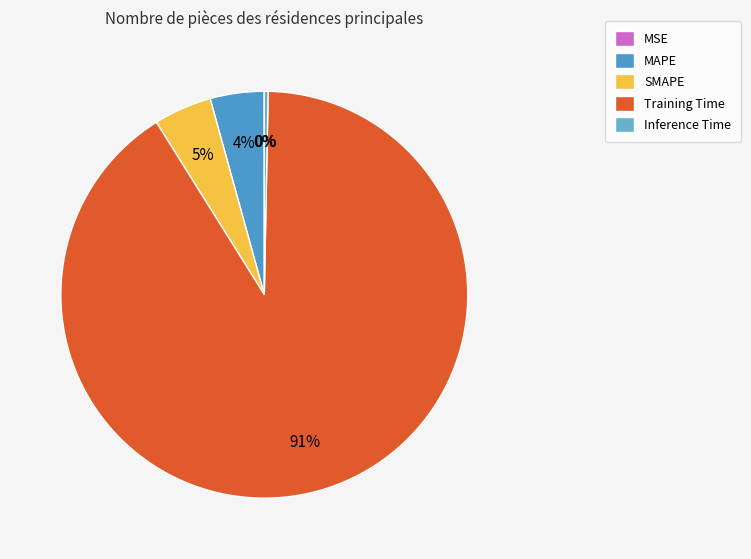

Combined, what portion of the pie is MAPE and Inference Time?

4.6%